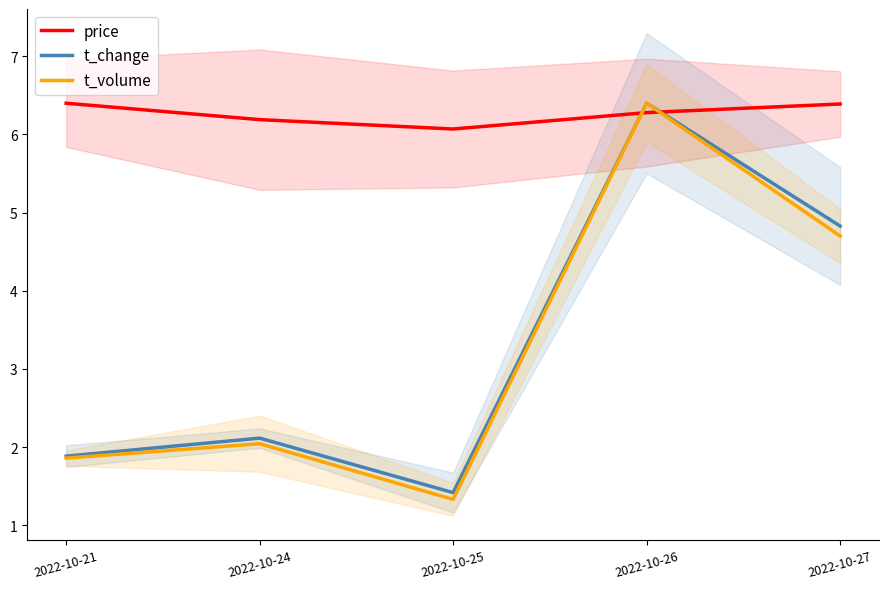

Does the chart have visible grid lines?

No